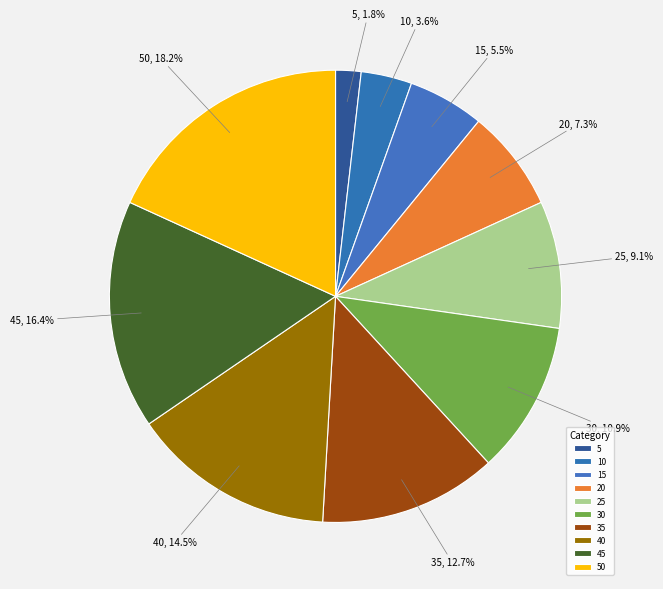

The 25 slice represents 9% of the pie. True or false?

True